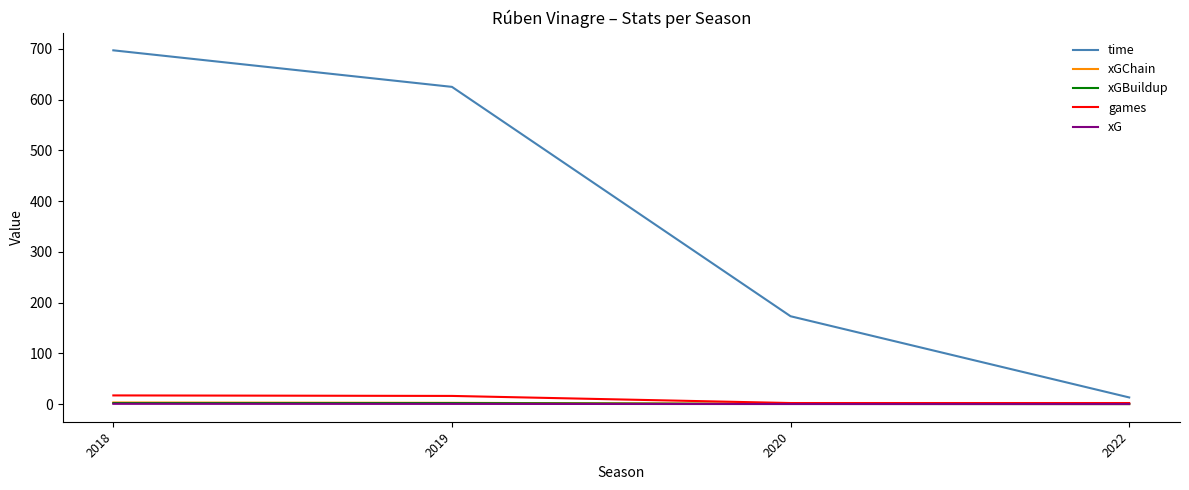

Is it true that xGBuildup equals 1.9 at 2018?

True